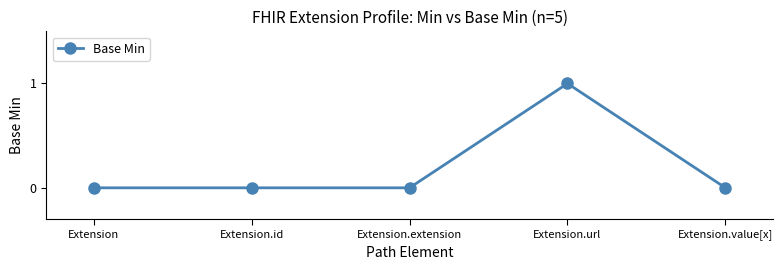

How many distinct data groups are displayed?

1